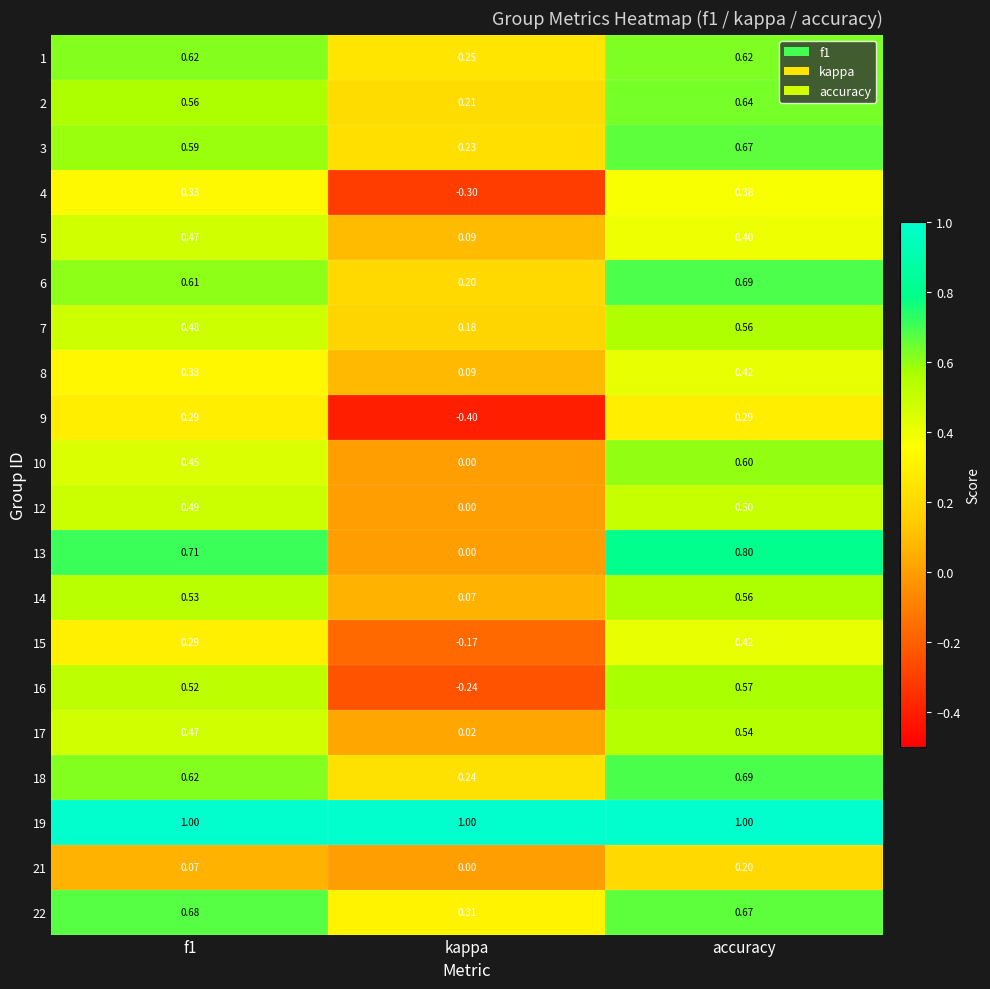

Where is 6 nearest to the value 0?

kappa